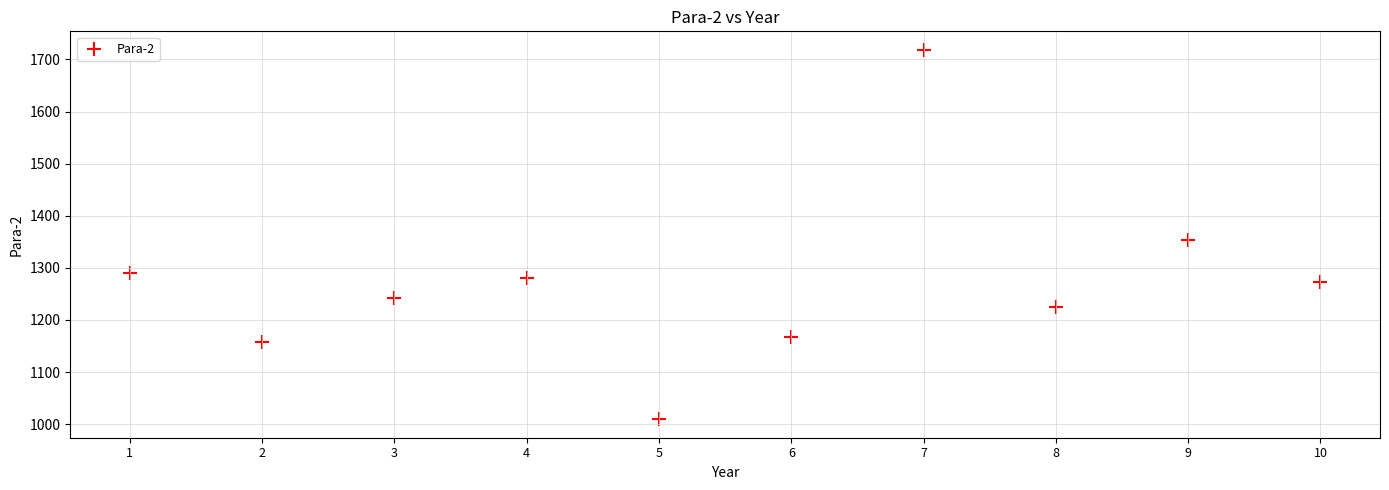

What is the range of Y values (max minus min)?

709.1